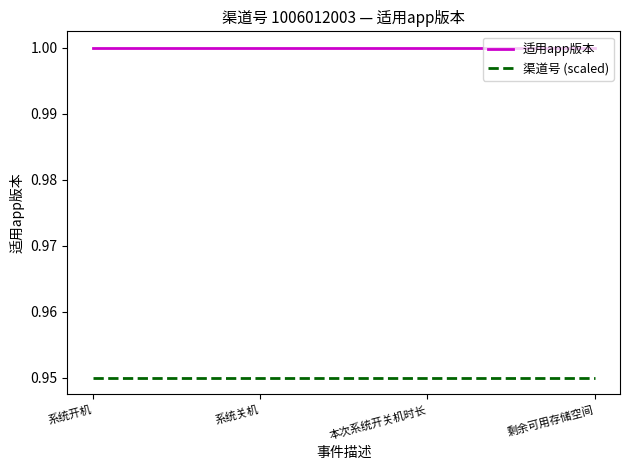

What are all the series names shown in the legend?

适用app版本, 渠道号 (scaled)